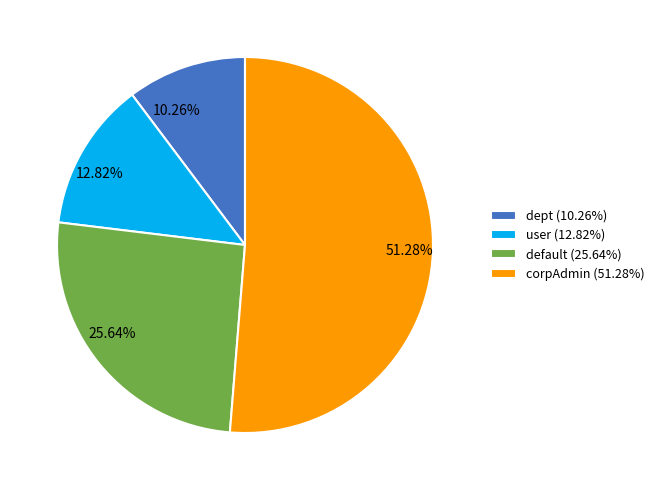

To the nearest percent, what is the difference between the user and dept slice percentages?

3%